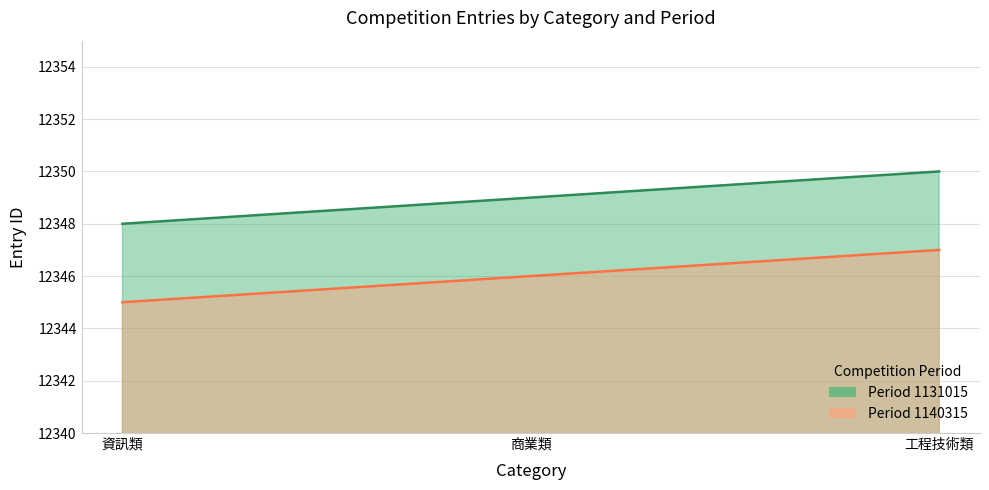

What is the spread (max minus min) of values at 工程技術類?

3